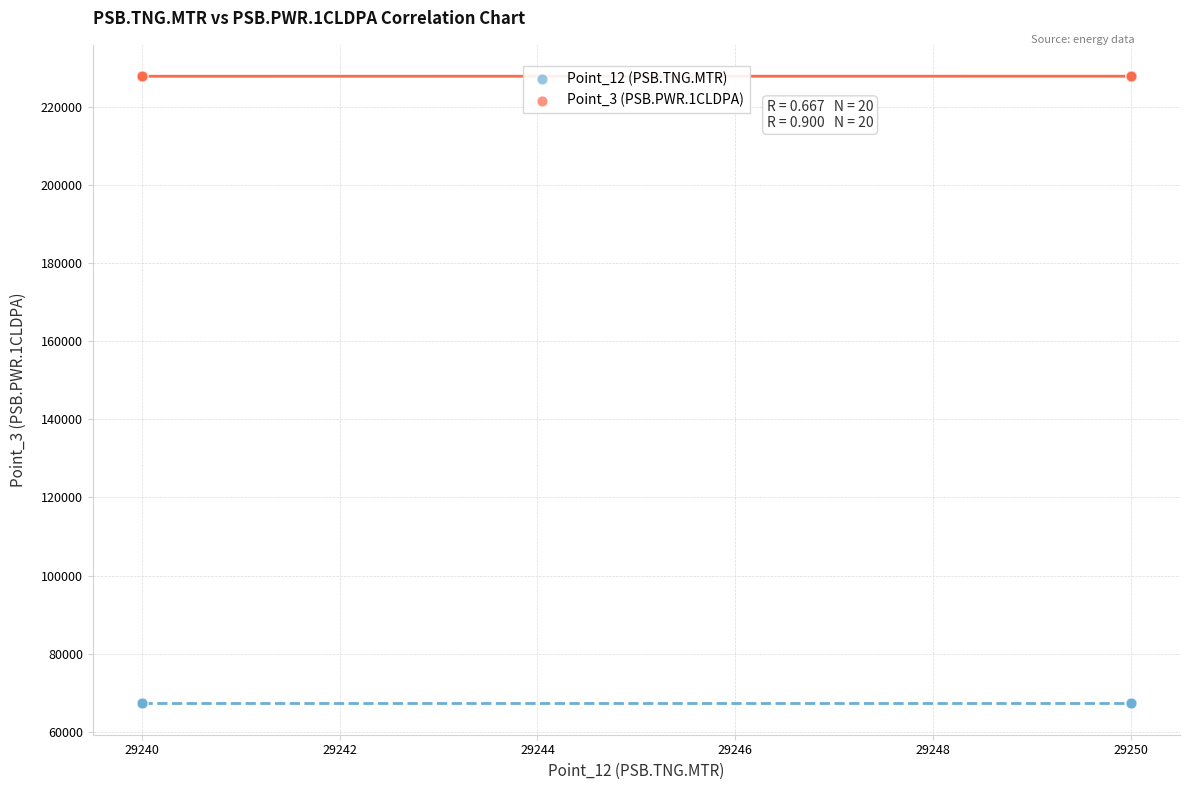

What are all the series names shown in the legend?

Point_12 (PSB.TNG.MTR), Point_3 (PSB.PWR.1CLDPA)